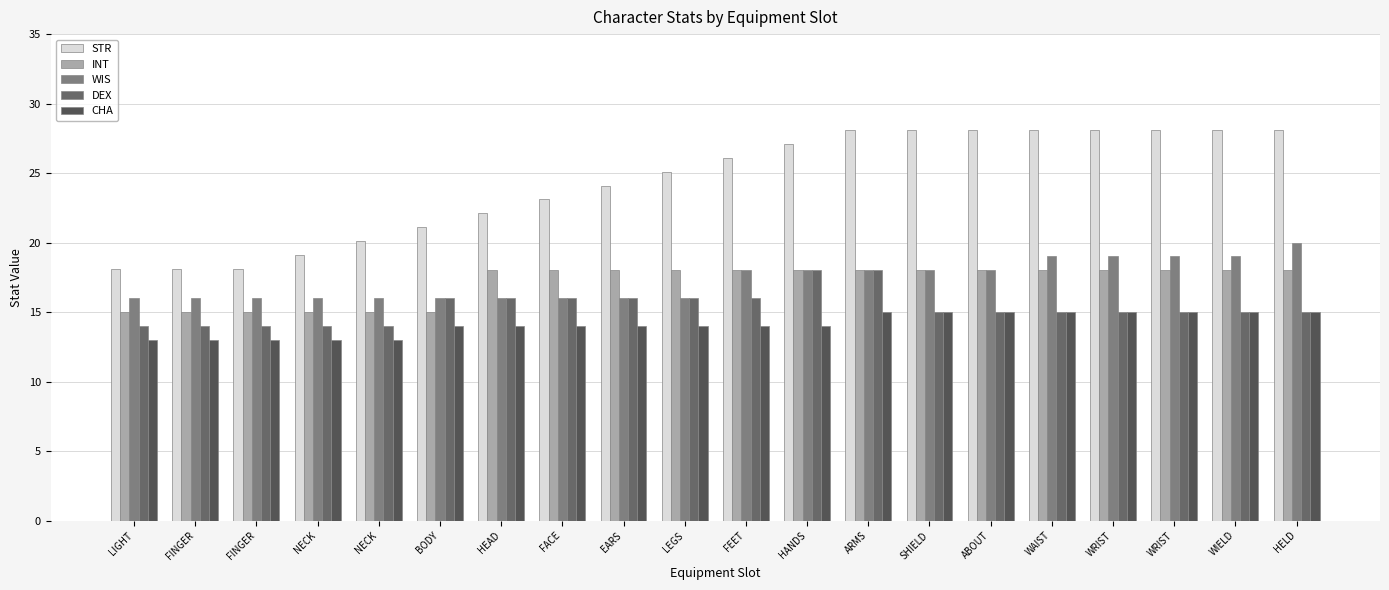

Where is STR nearest to the value 23?

FACE